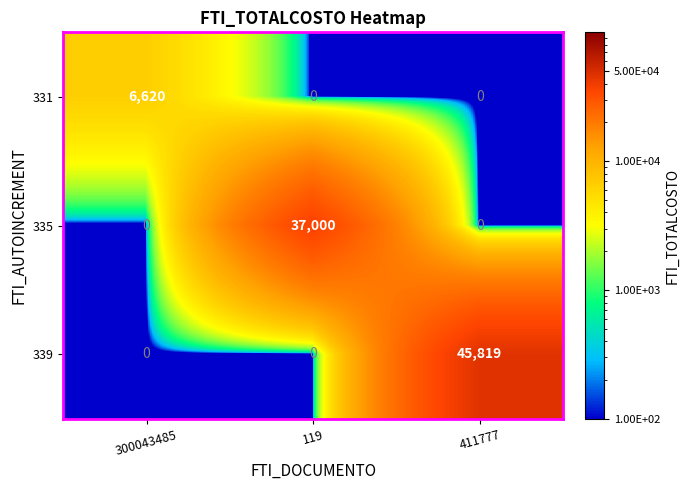

What is the maximum value for 331?

6620